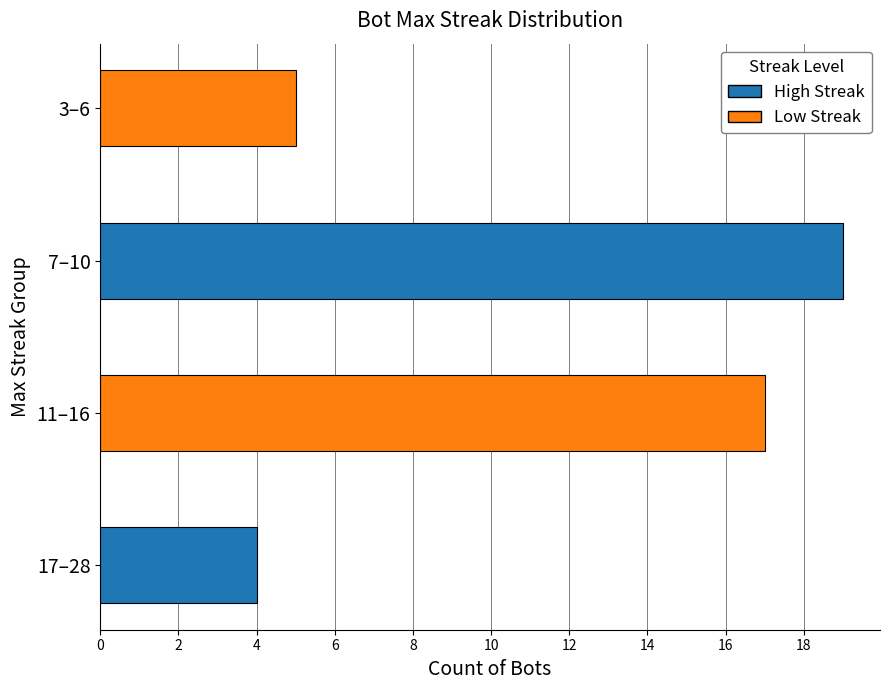

Reading bottom to top, transcribe all the data shown in this chart.

17–28=4	11–16=17	7–10=19	3–6=5